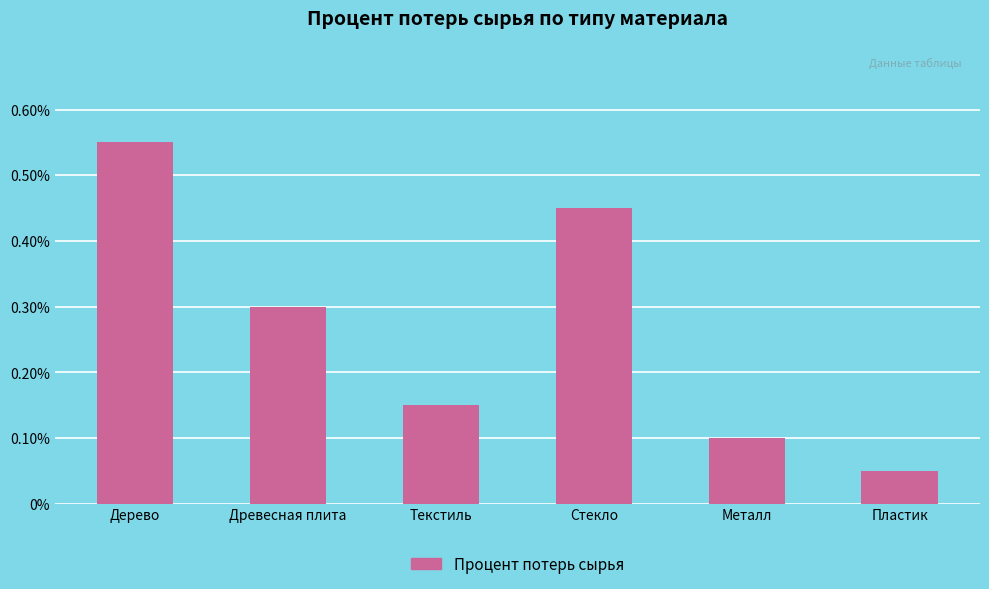

Does the chart contain any negative values?

No